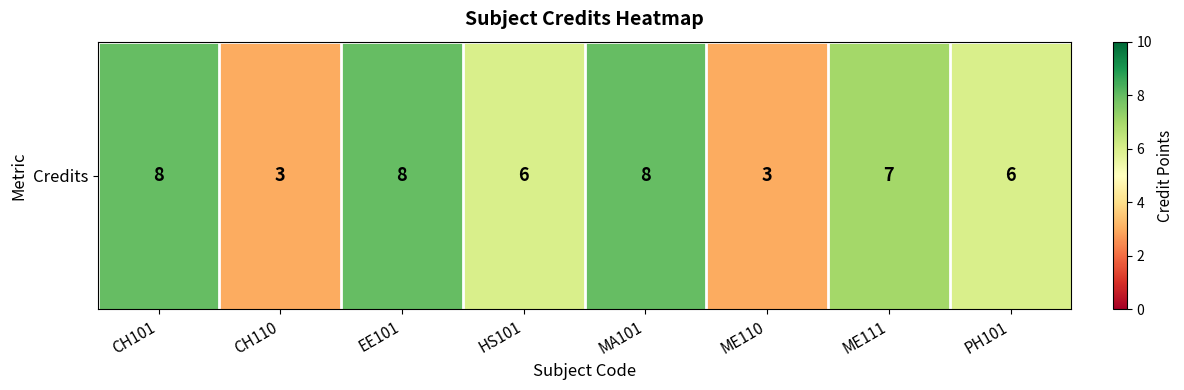

What is the ratio of the value at HS101 to the value at MA101?

0.8